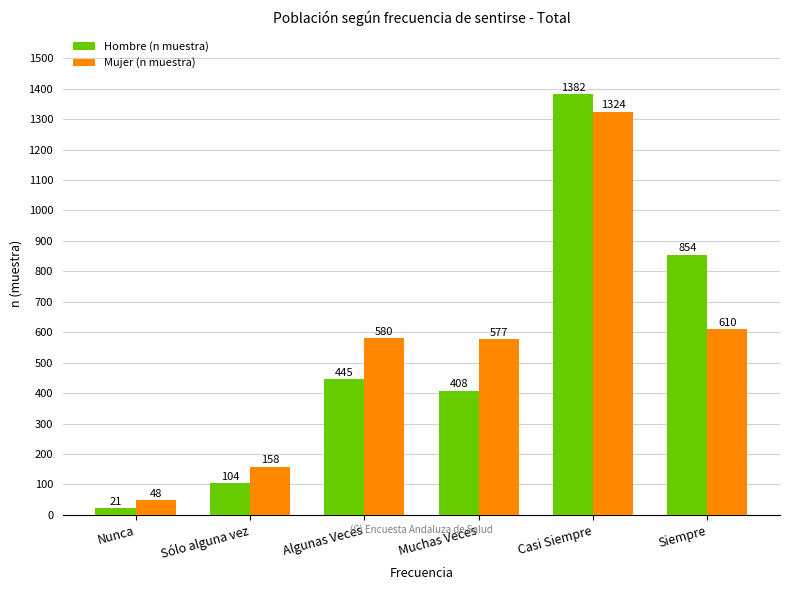

Is the value of Mujer (n muestra) at Nunca greater than the value of Hombre (n muestra) at Casi Siempre?

No